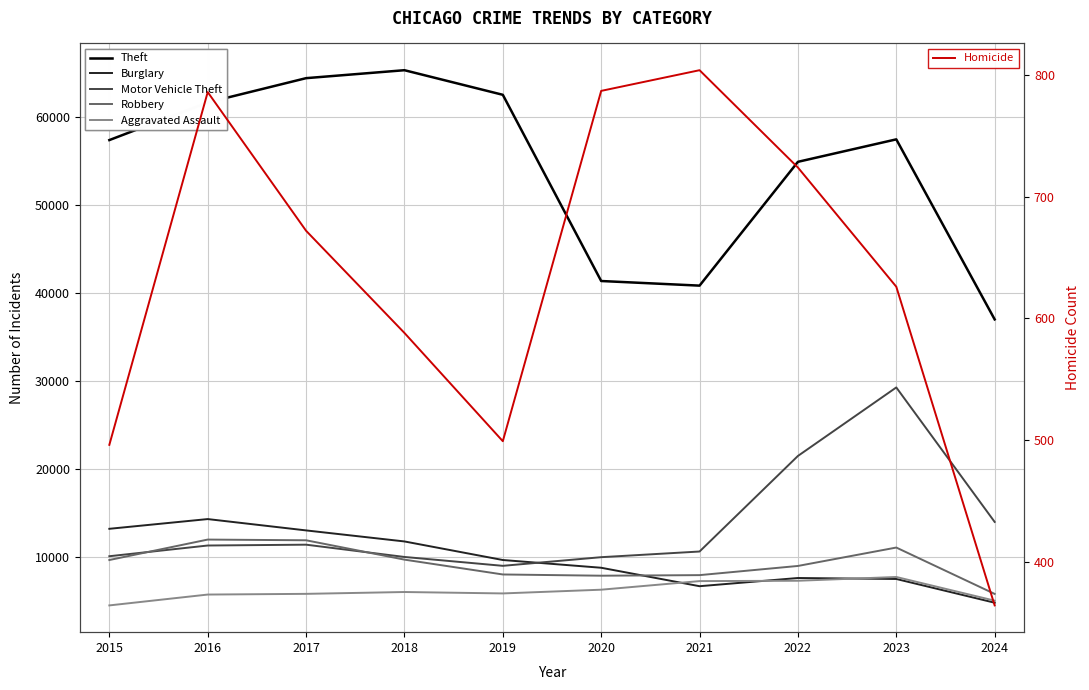

Where is the first local minimum for Motor Vehicle Theft?

2019